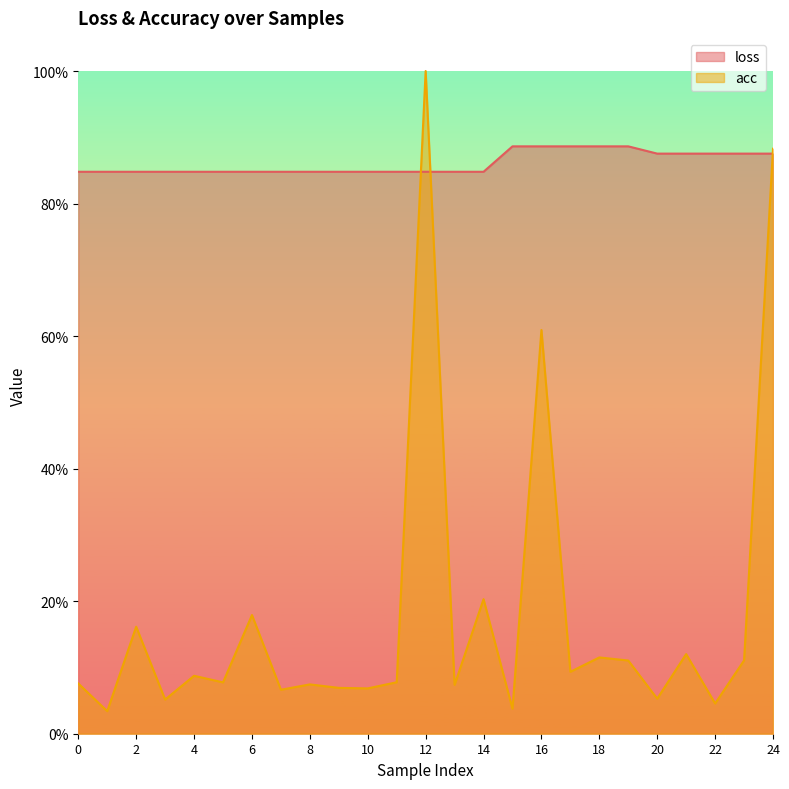

Does the chart have visible grid lines?

No